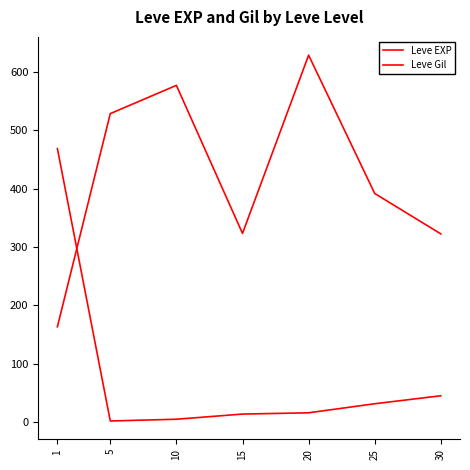

How many categories are shown in the chart?

7